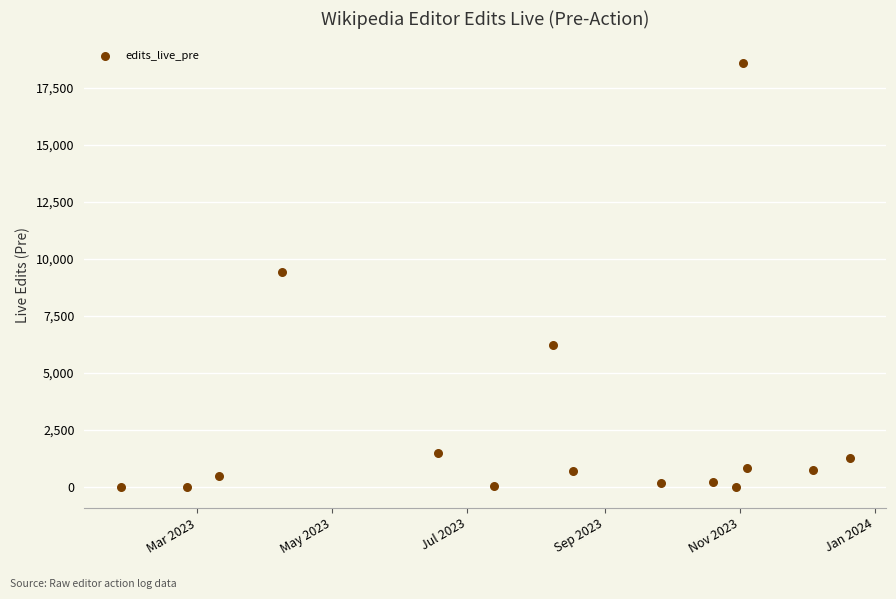

What is the range of Y values (max minus min)?

18602